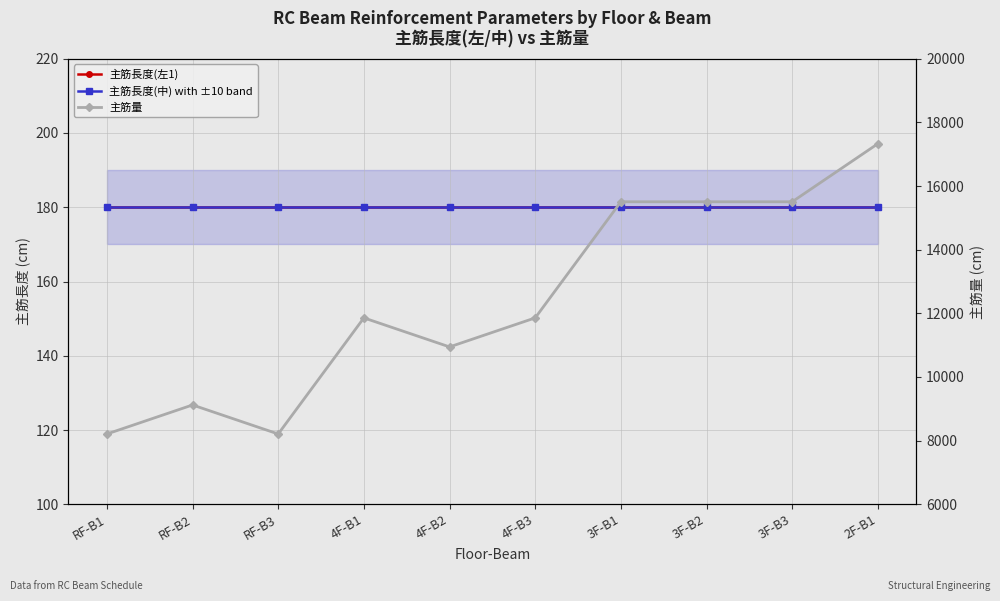

Reading left to right, list all the values displayed in this chart.

主筋長度(左1): RF-B1=180.0	RF-B2=180.0	RF-B3=180.0	4F-B1=180.0	4F-B2=180.0	4F-B3=180.0	3F-B1=180.0	3F-B2=180.0	3F-B3=180.0	2F-B1=180.0
主筋長度(中): RF-B1=180.0	RF-B2=180.0	RF-B3=180.0	4F-B1=180.0	4F-B2=180.0	4F-B3=180.0	3F-B1=180.0	3F-B2=180.0	3F-B3=180.0	2F-B1=180.0
主筋量: RF-B1=8208.5	RF-B2=9120.6	RF-B3=8208.5	4F-B1=11856.8	4F-B2=10944.7	4F-B3=11856.8	3F-B1=15505.0	3F-B2=15505.0	3F-B3=15505.0	2F-B1=17329.1